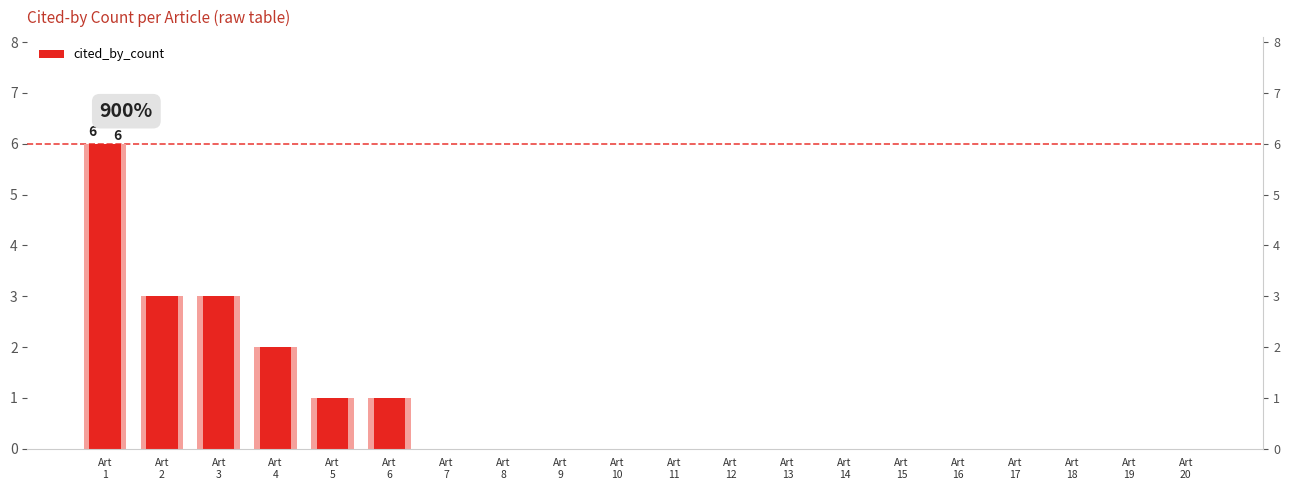

How many distinct data groups are displayed?

1